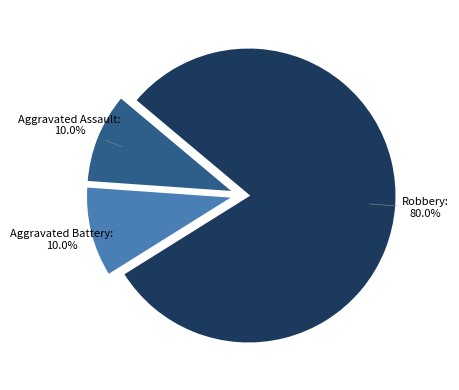

How many segments does this pie chart have?

3